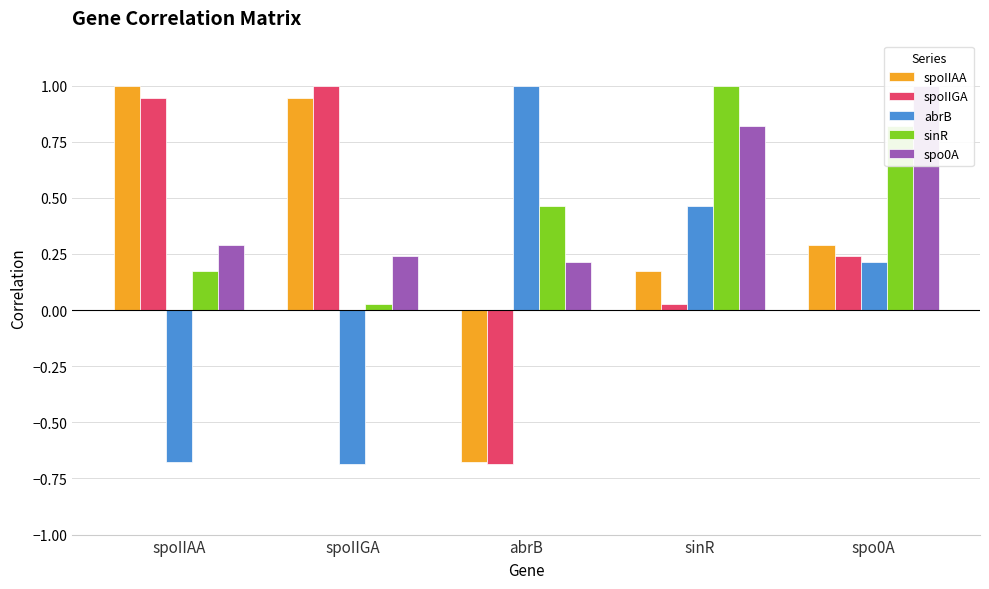

At which label is abrB closest to 0?

spo0A